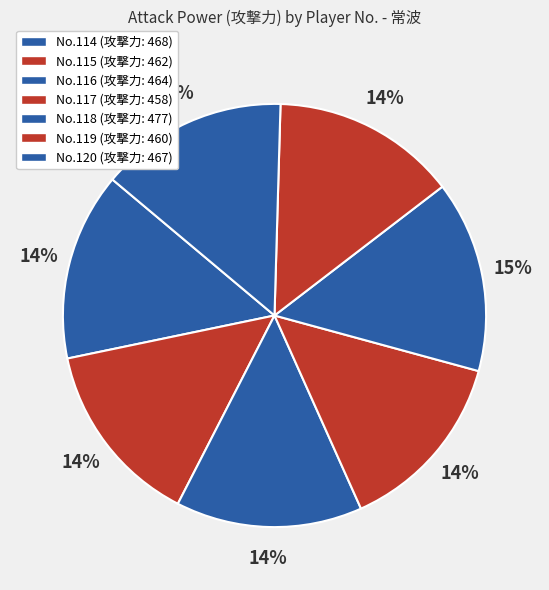

Which slice is the smallest?

117